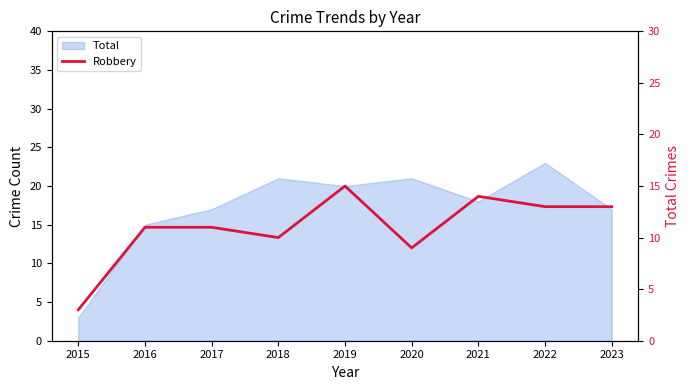

True or false: the data shows 10 at 2018.

True